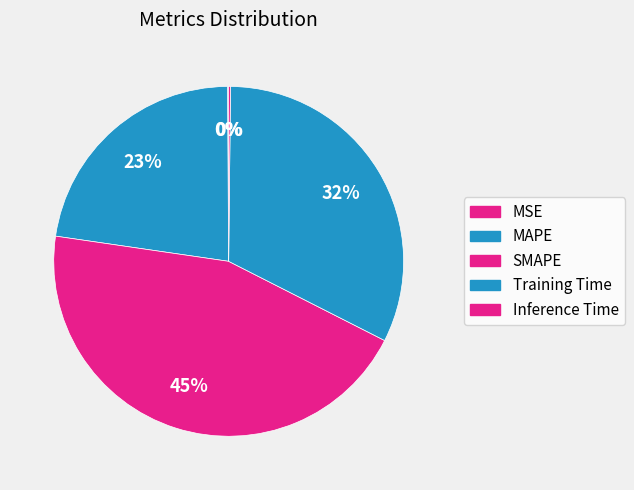

How many slices are in this pie chart?

5